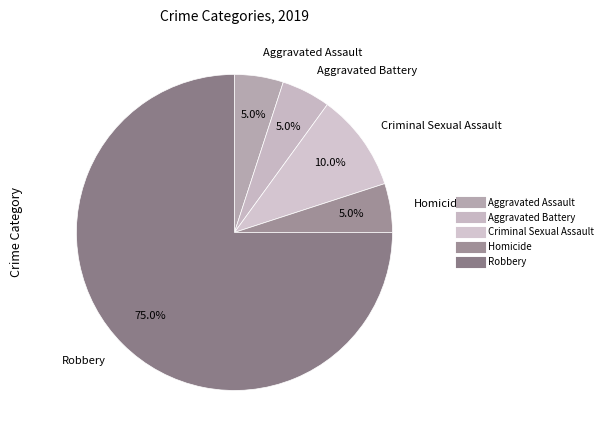

Which category has the biggest portion of the pie?

Robbery